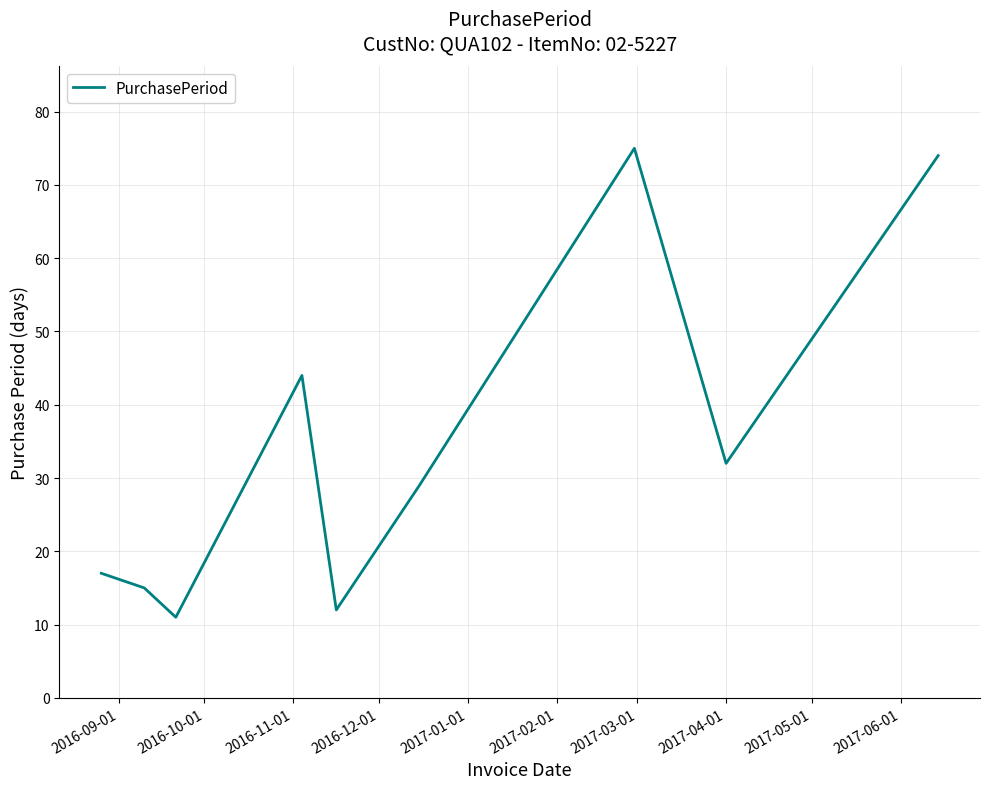

How many lines are shown in the chart?

1